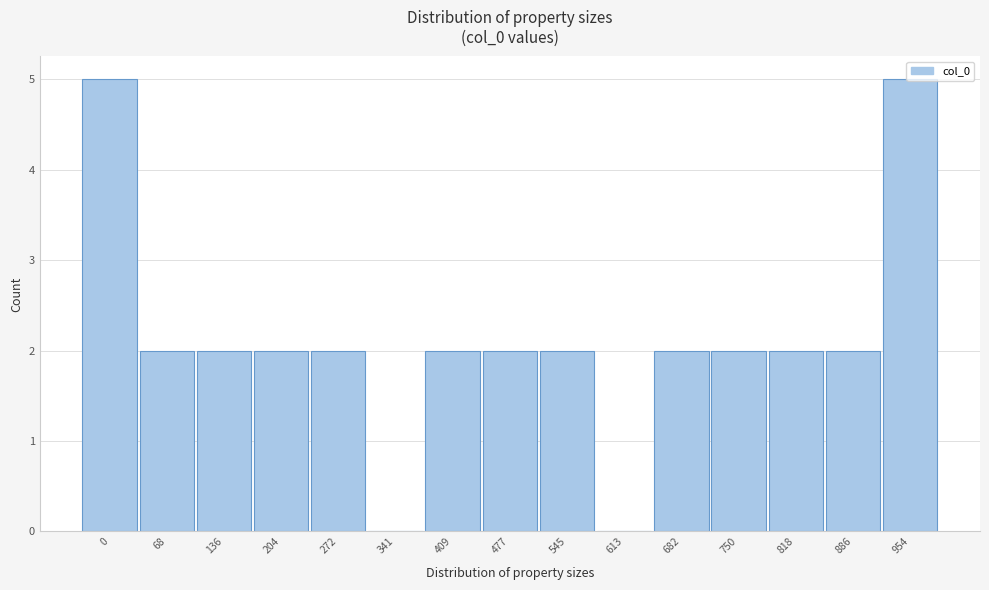

Approximately how many times larger is the value at 545 compared to 204?

1.0